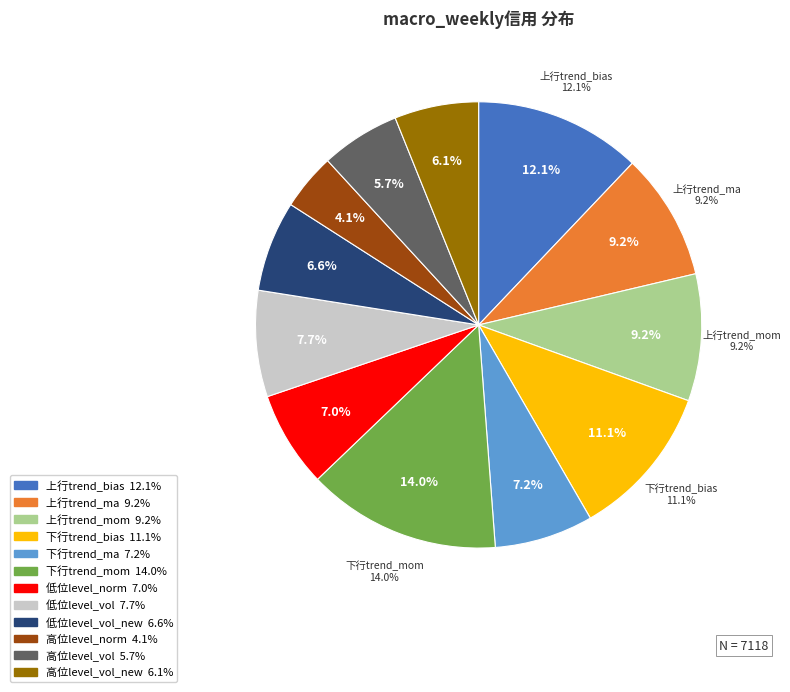

To the nearest percent, what is the difference between the 低位level_norm and 高位level_vol slice percentages?

1%